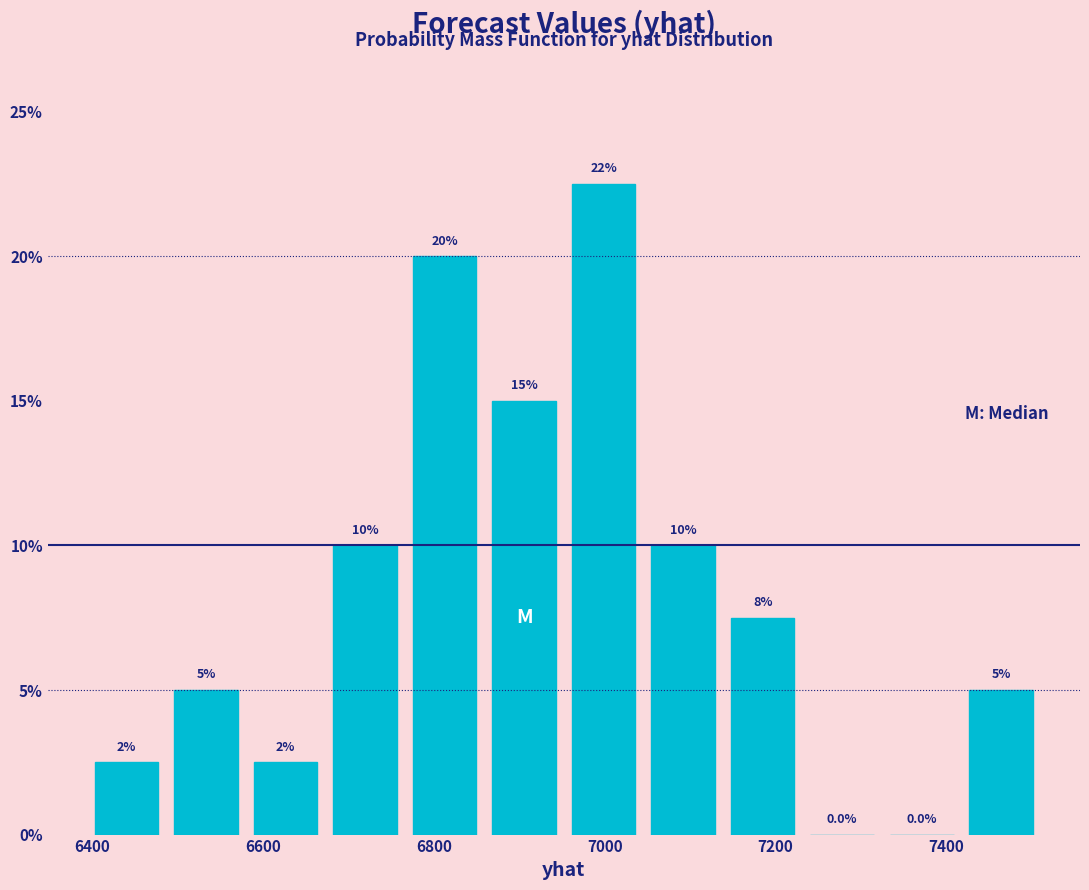

Over which range of the x-axis is the bar tallest?

6960 to 7040